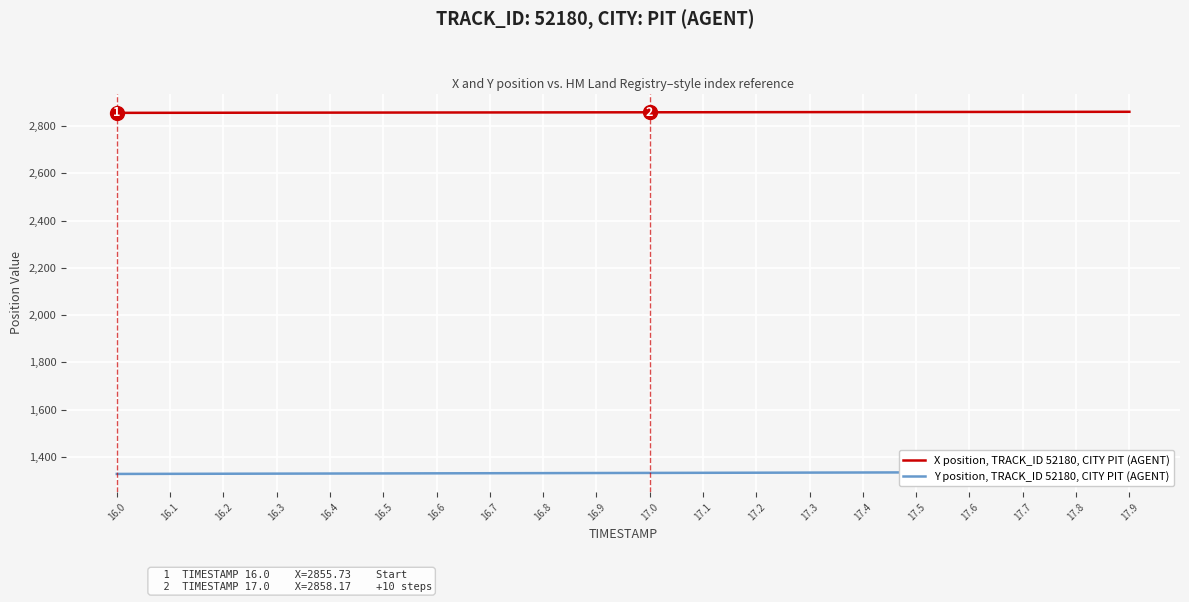

Which series changed the most between 16.4 and 17.5?

Y position, TRACK_ID 52180, CITY PIT (AGENT)